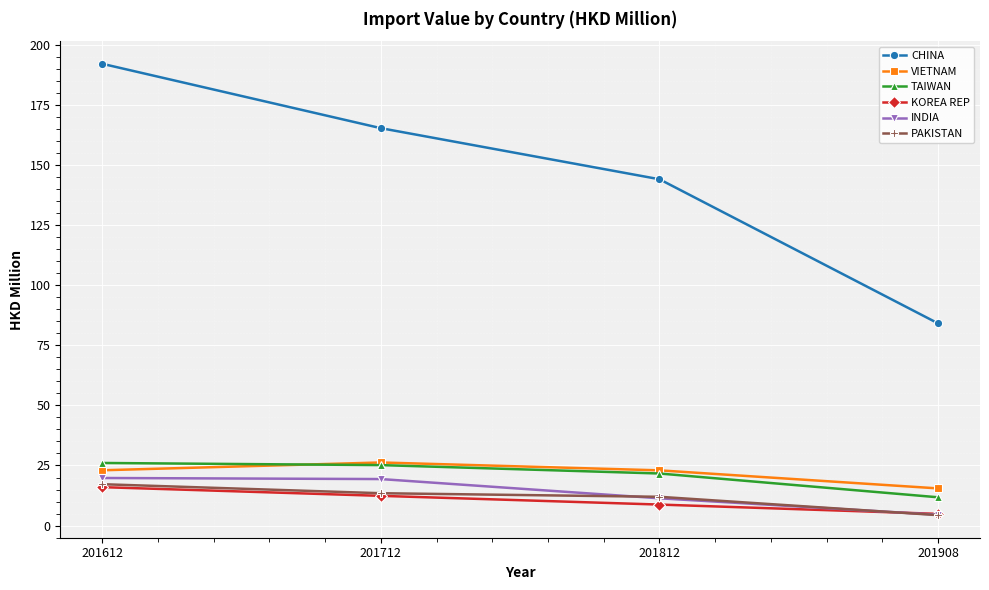

Is the value of INDIA at 201812 greater than the value of KOREA REP at 201908?

Yes